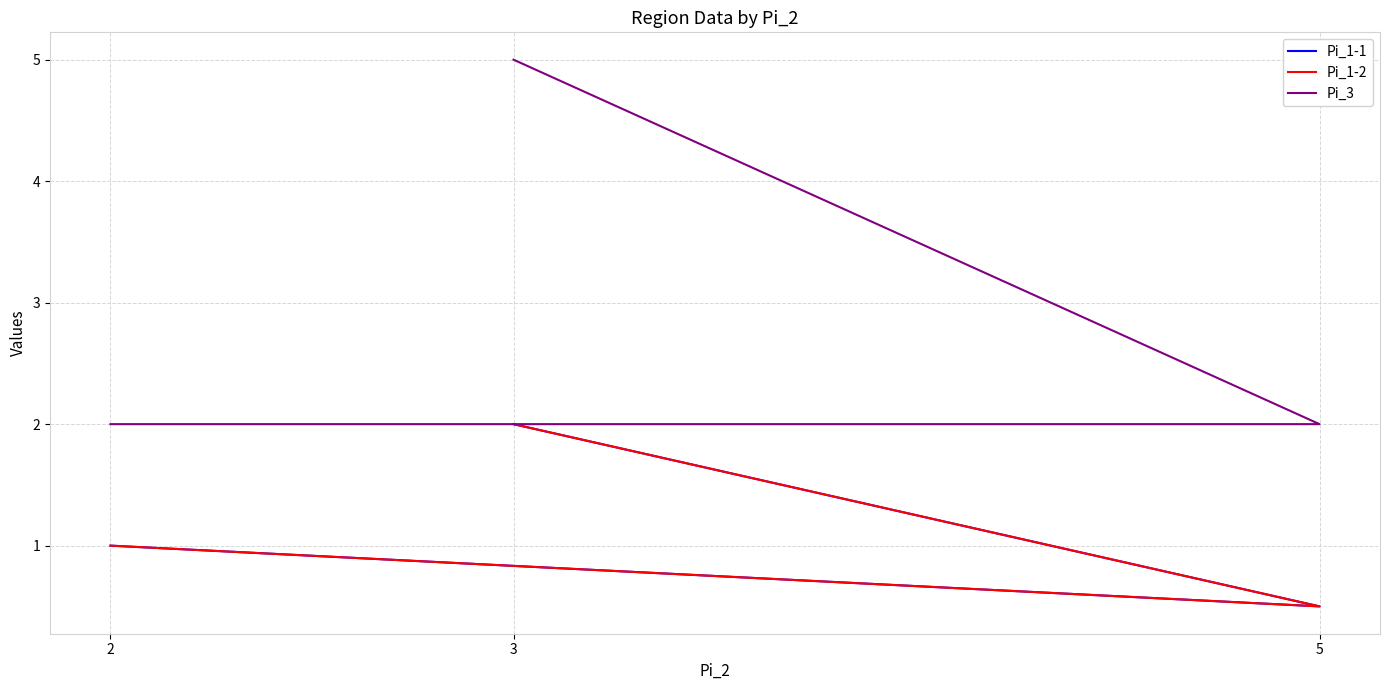

What value does the Pi_3 series have at 3?

5.0